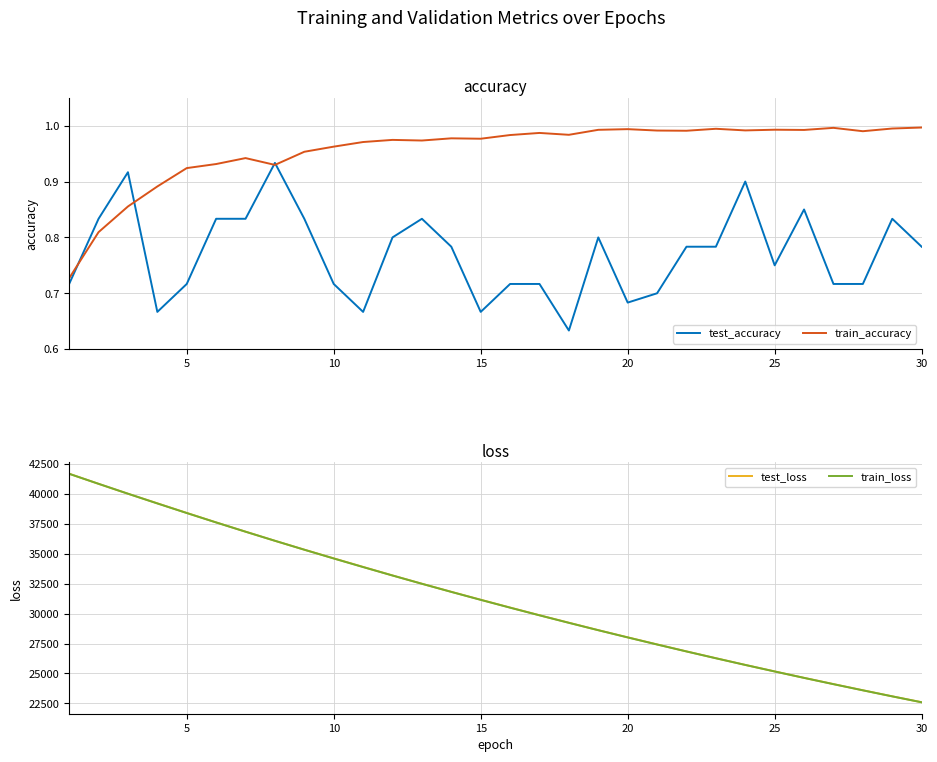

The train_accuracy series shows 1.3 at 15. True or false?

False